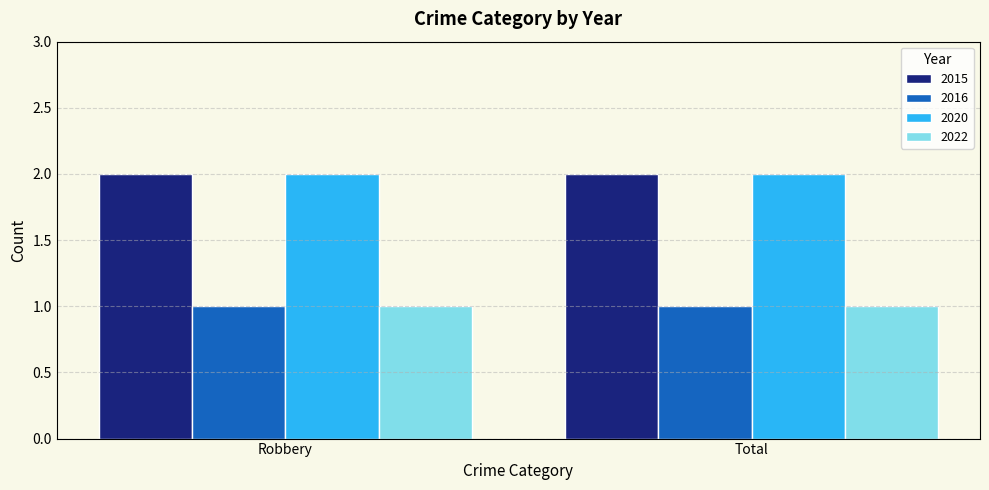

What is the total value across all series at Robbery?

6